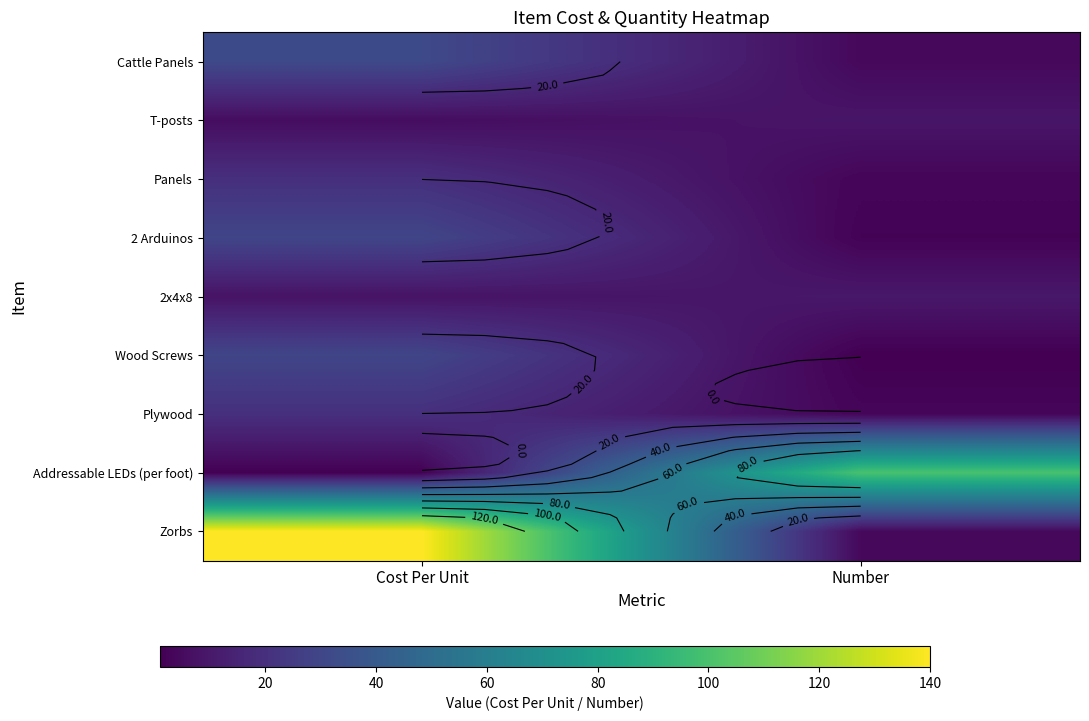

Where does the Cattle Panels series first go above 31?

Cost Per Unit